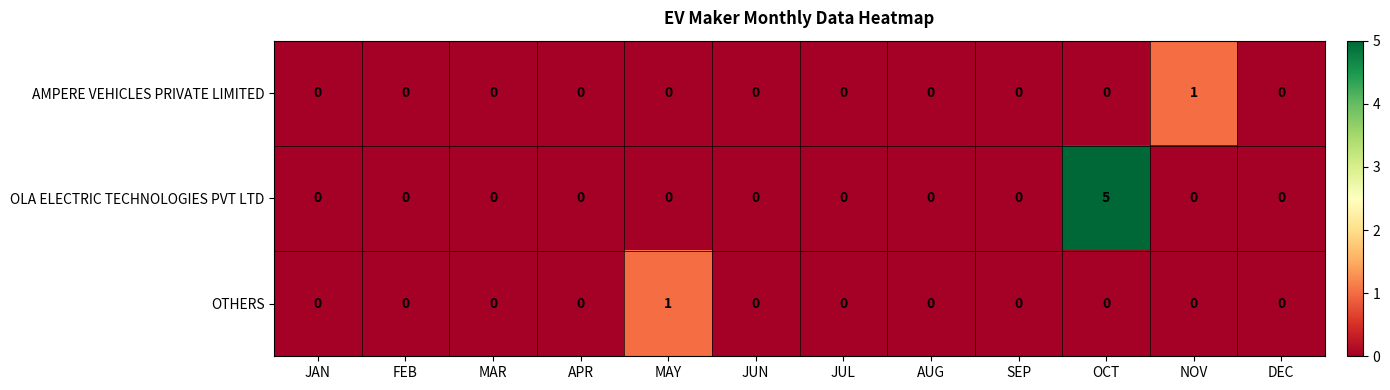

Count the AMPERE VEHICLES PRIVATE LIMITED values in the range 0 to 1.

12